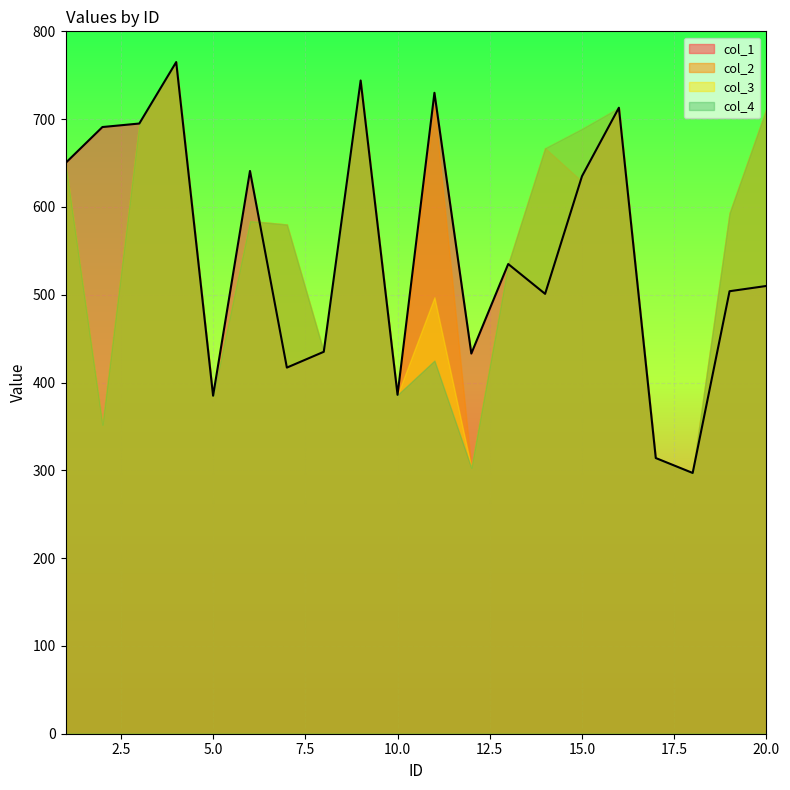

Reading left to right, what are all the values shown in this chart?

col_1: 650	691	695	765	385	641	417	435	744	386	730	433	535	501	635	713	314	297	504	510
col_2: 650	352	695	765	385	584	580	435	744	386	715	303	535	667	629	713	314	297	593	712
col_3: 650	352	695	765	385	584	580	435	744	386	497	303	535	667	689	713	314	297	593	712
col_4: 650	352	695	765	385	584	580	435	744	386	425	303	535	667	689	713	314	297	593	712